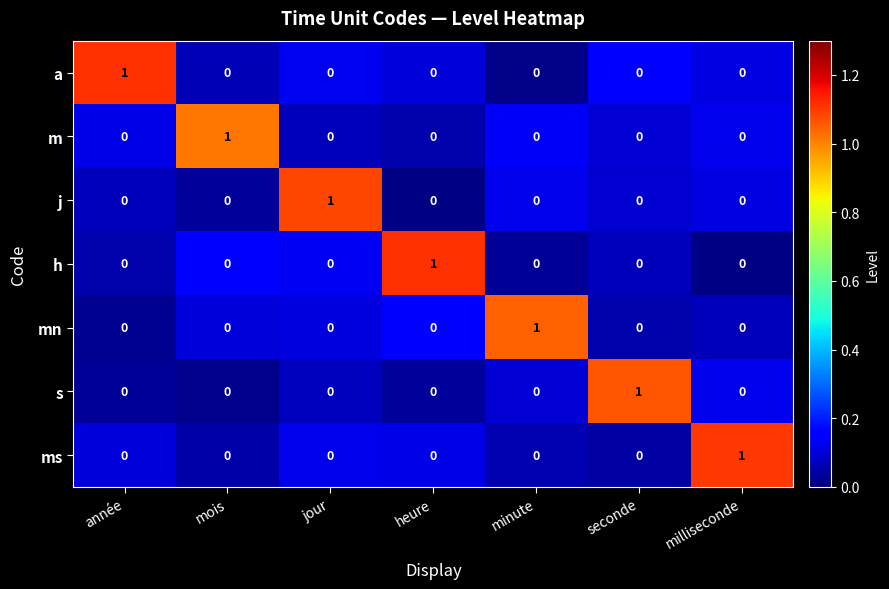

True or false: ms has a value of 0 at mois.

True